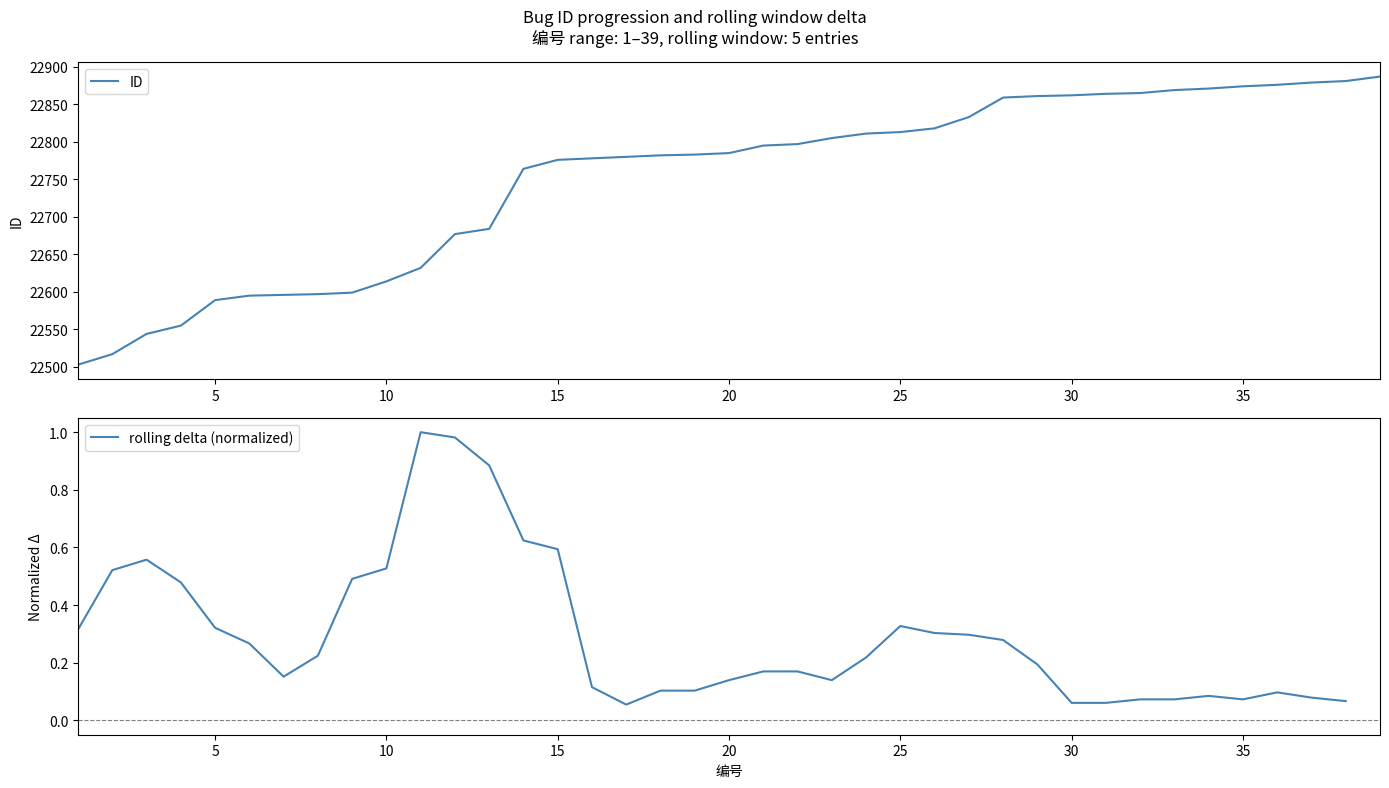

At which label does the data first exceed 22785?

21